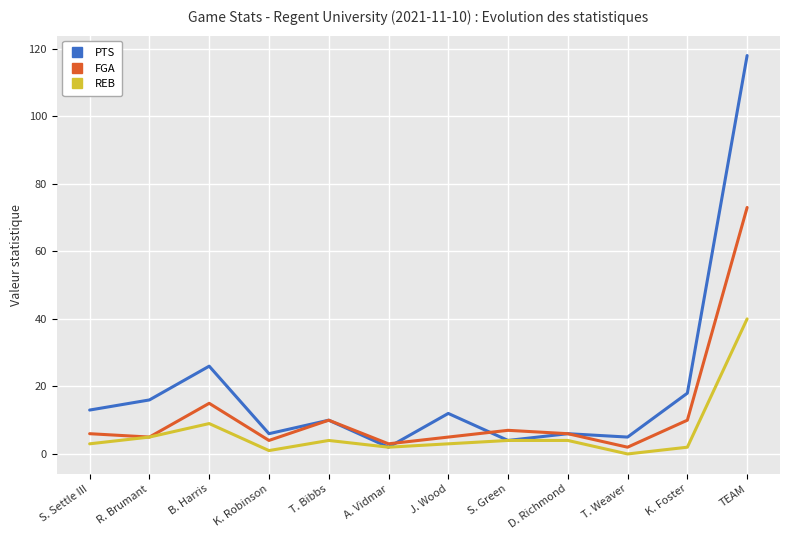

What is the difference between the highest and lowest values at B. Harris?

17